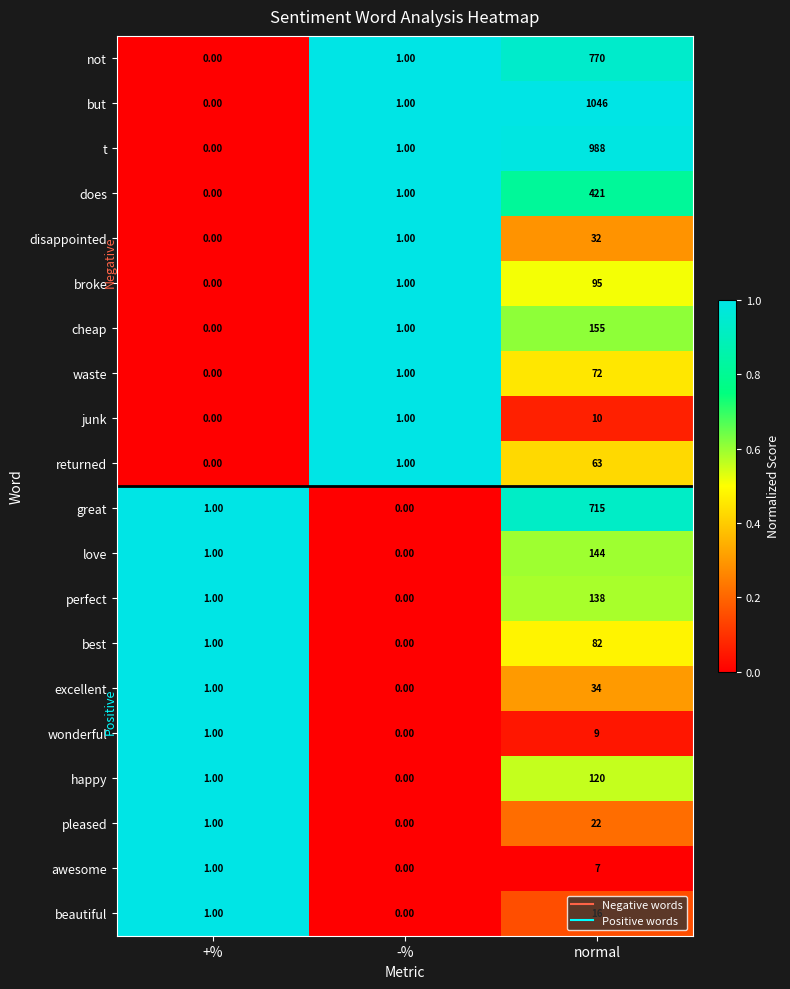

What is the sum of the cheap values at normal and -%?

156